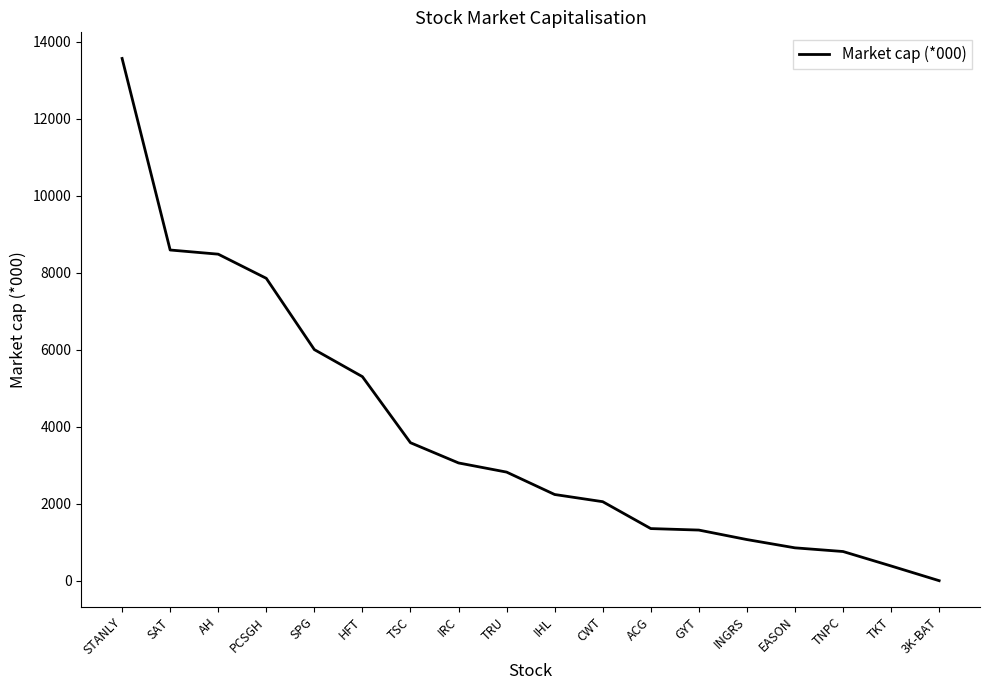

True or false: the data shows 352.0 at ACG.

False